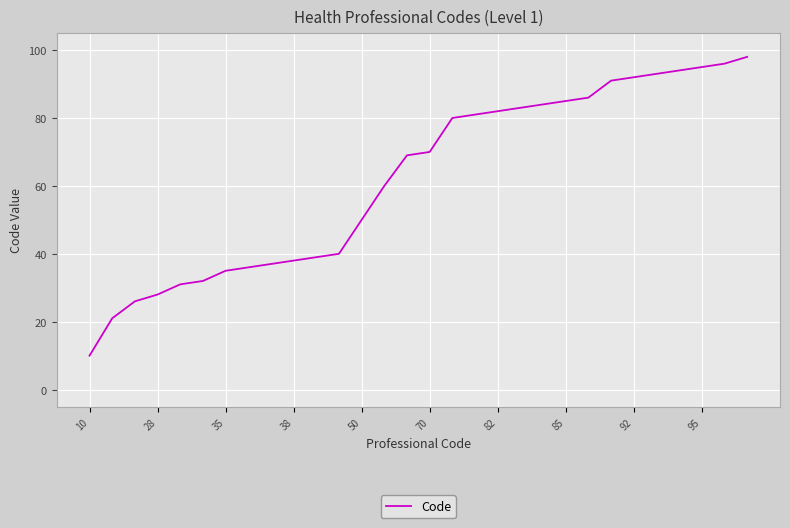

Does the chart have visible grid lines?

Yes